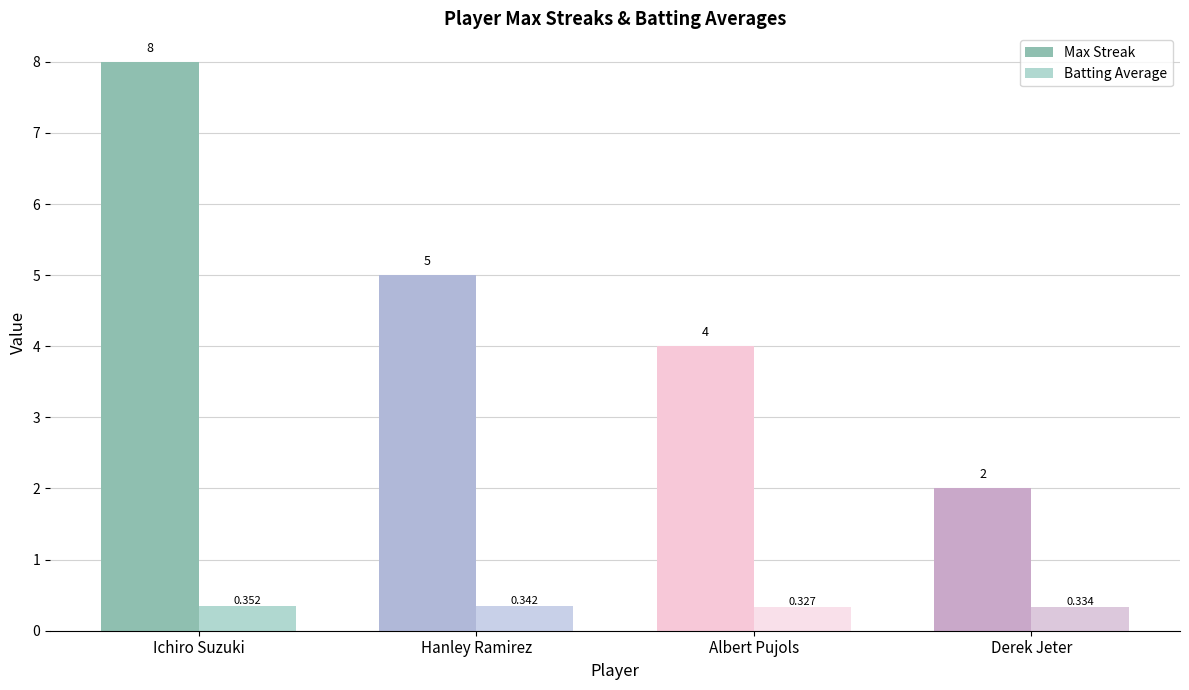

List the series in order of their overall mean, lowest first.

Batting Average, Max Streak